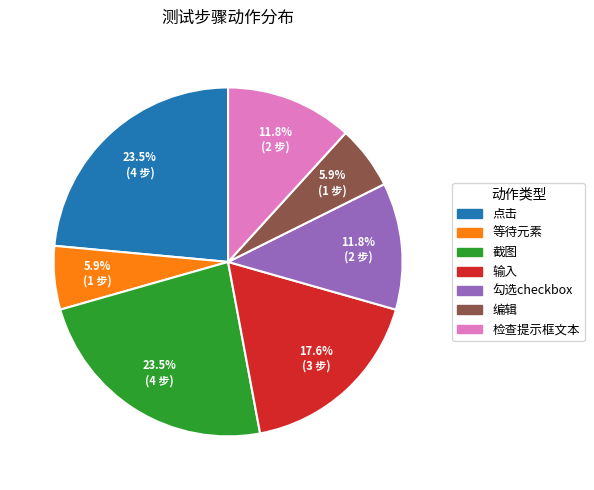

How many slices are in this pie chart?

7